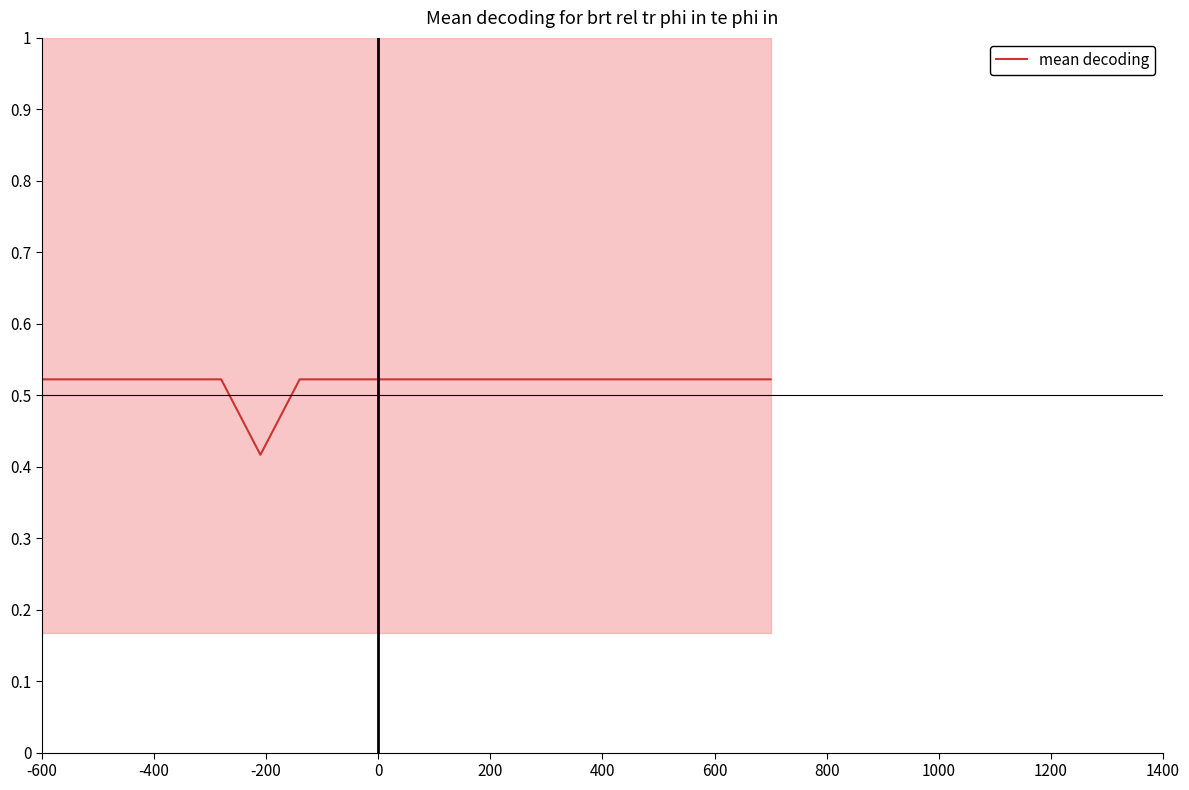

Read the value at 400.

0.5